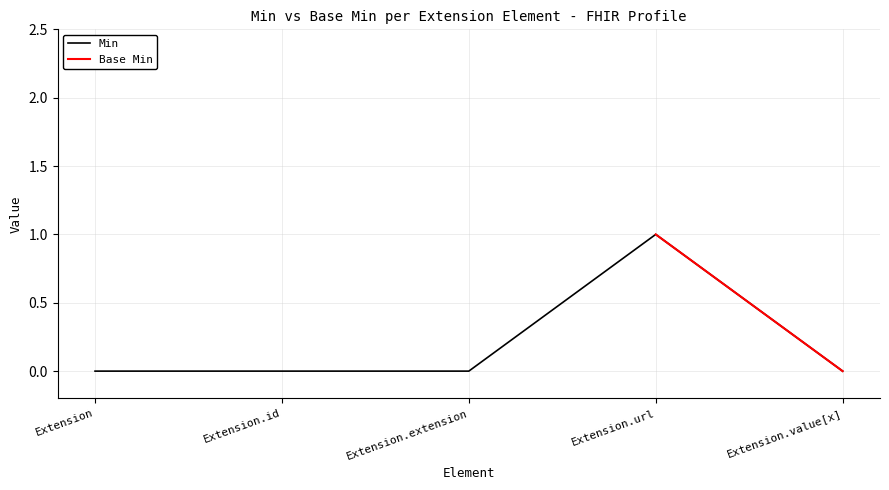

Which category has the lowest value across all series?

Extension